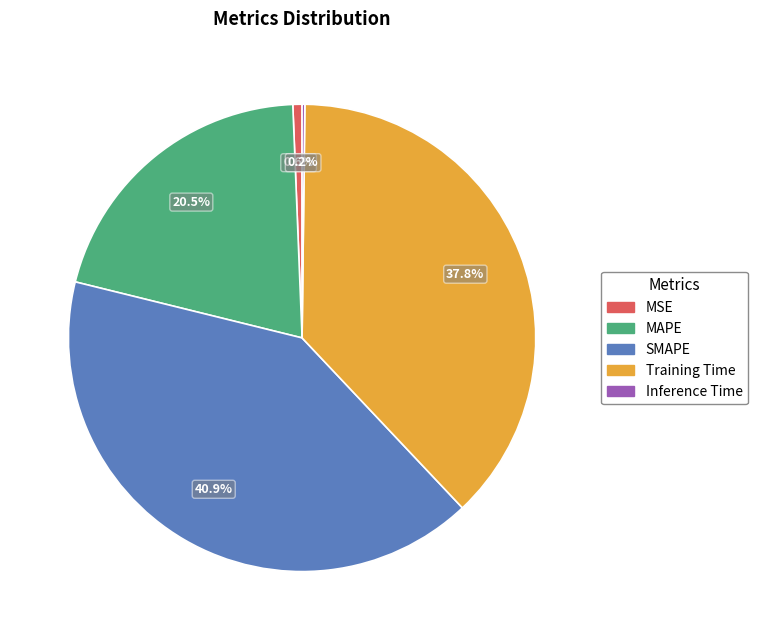

Is there a majority slice in this chart?

No